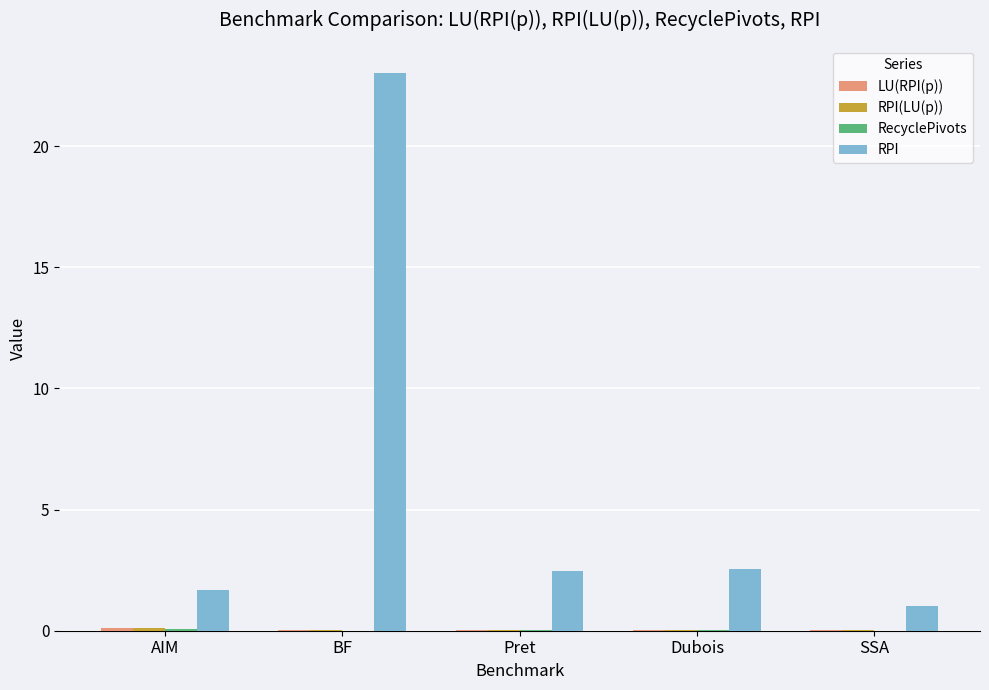

At which category is the sum across all series the highest?

BF